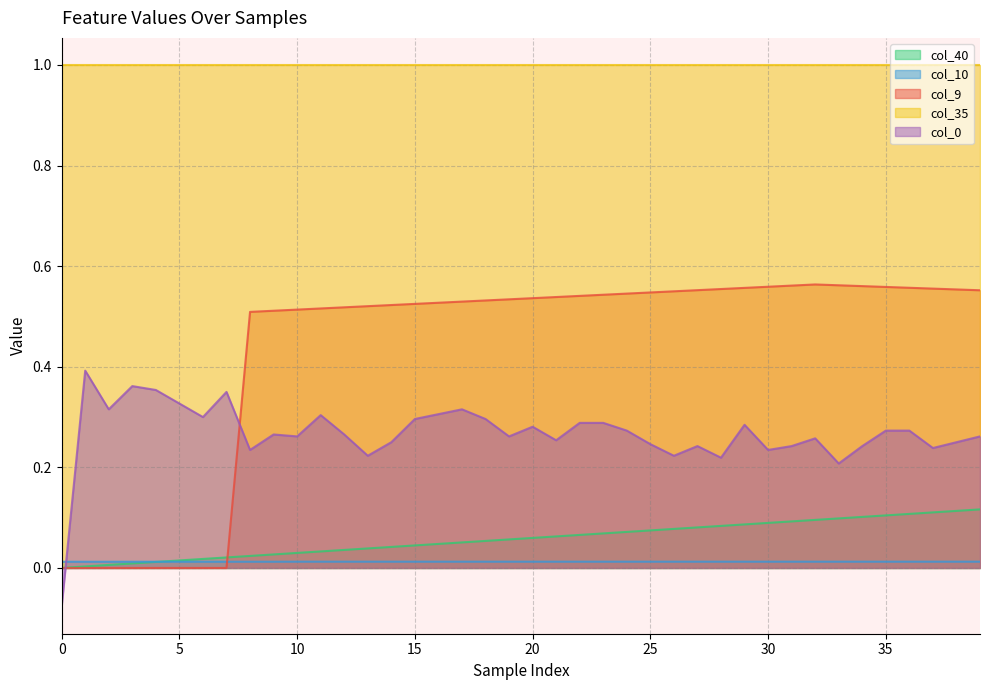

True or false: col_40 and col_0 cross at least once.

True